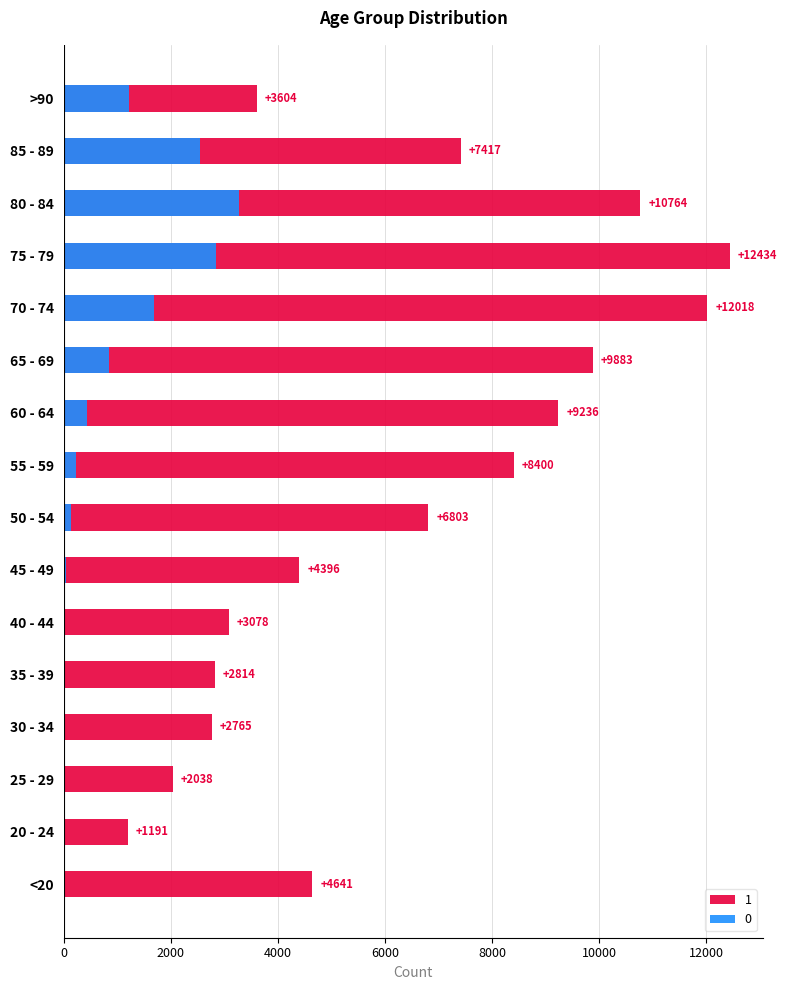

What is the difference between the maximum and minimum values in the 0 series?

3270